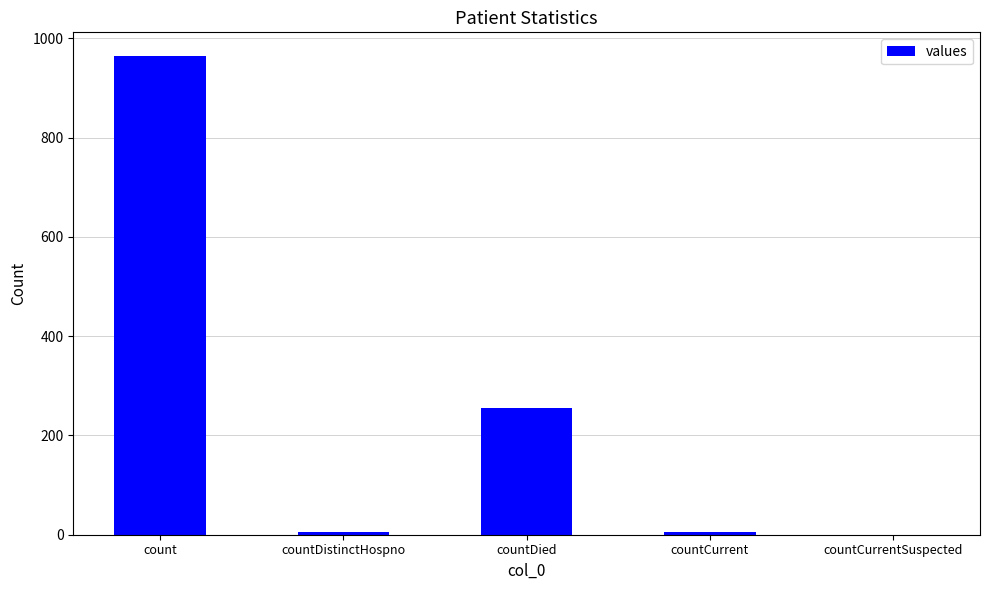

Where does the data first go above 6?

count